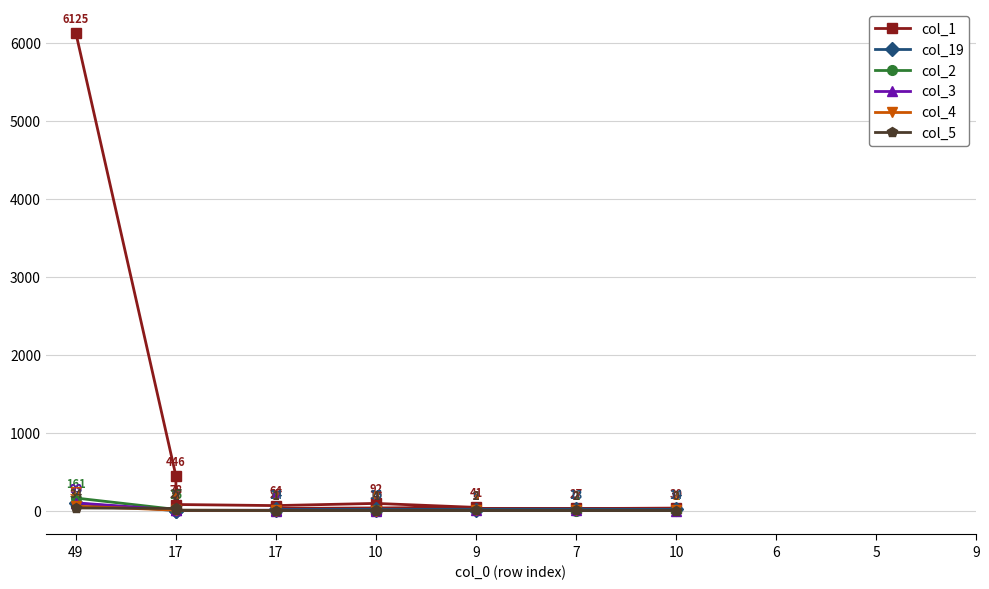

What is the total value across all series at 49?

6569